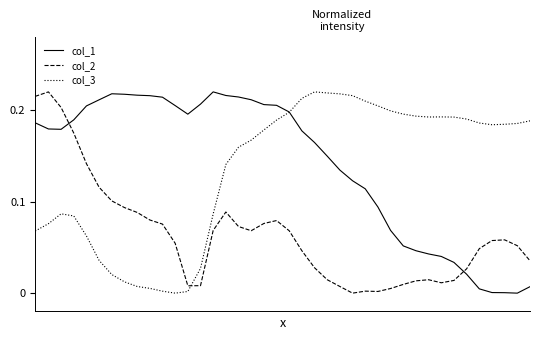

In col_1, how many points are higher than both neighbors (excluding endpoints)?

2